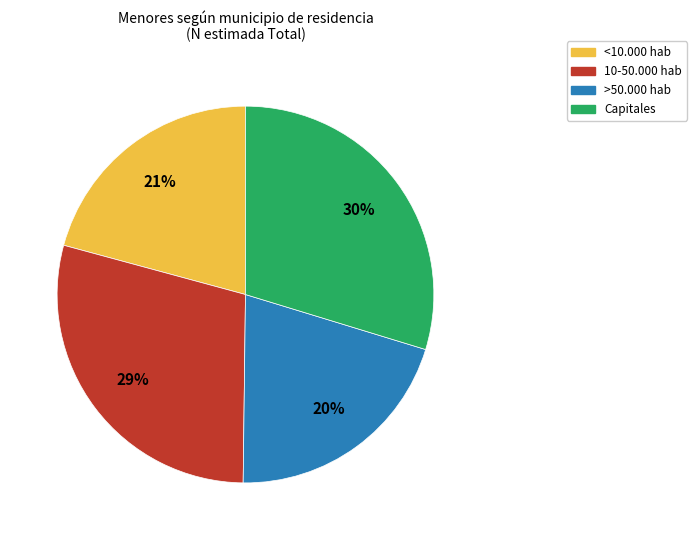

How many segments does this pie chart have?

4